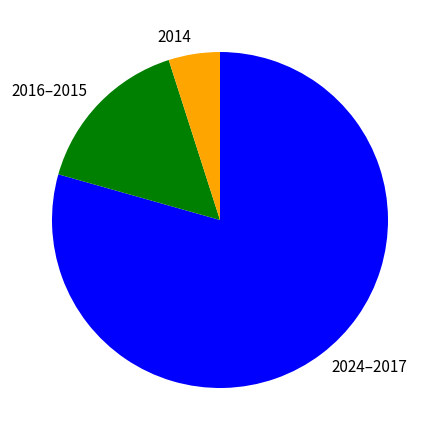

Is there a majority slice in this chart?

Yes